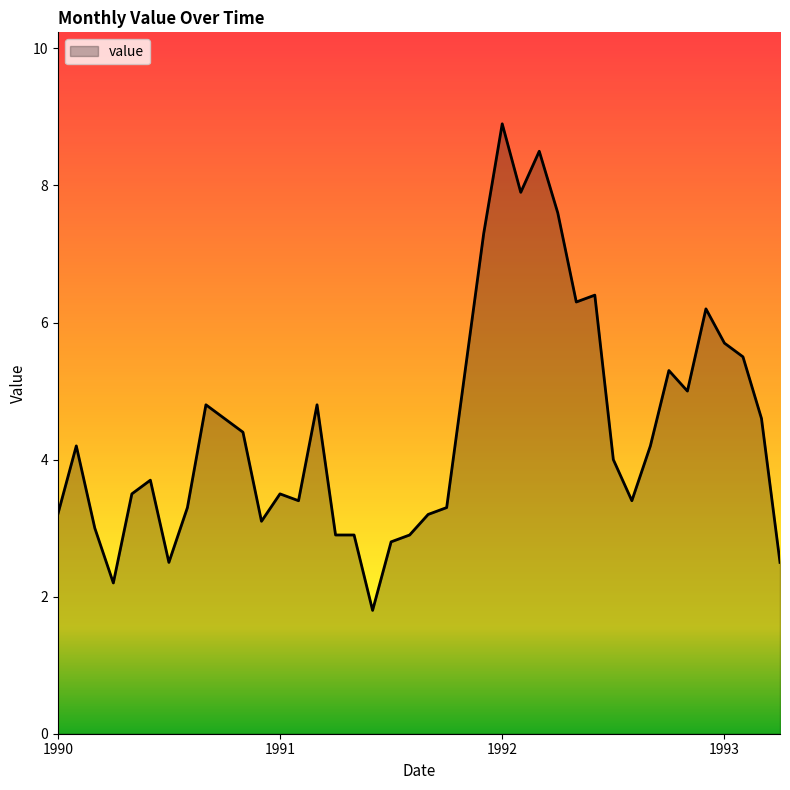

What is the difference between the maximum and minimum values?

7.1